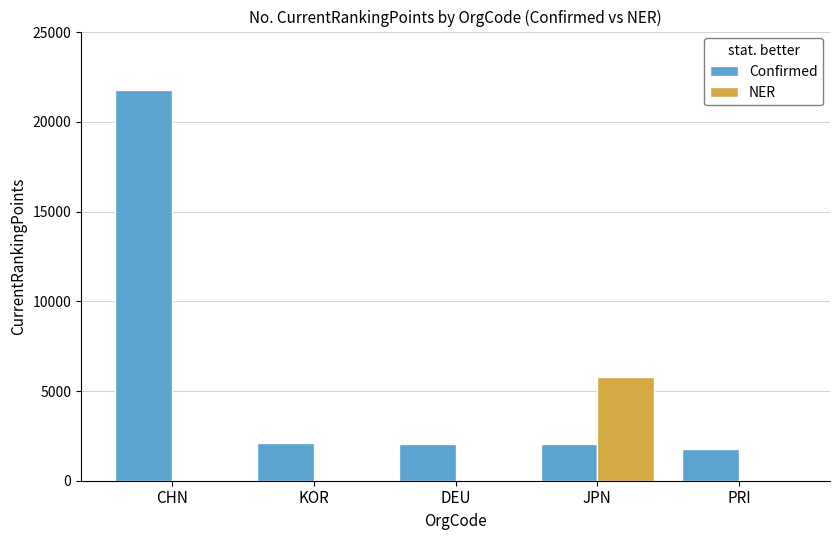

Which label corresponds to the largest value in the chart?

CHN